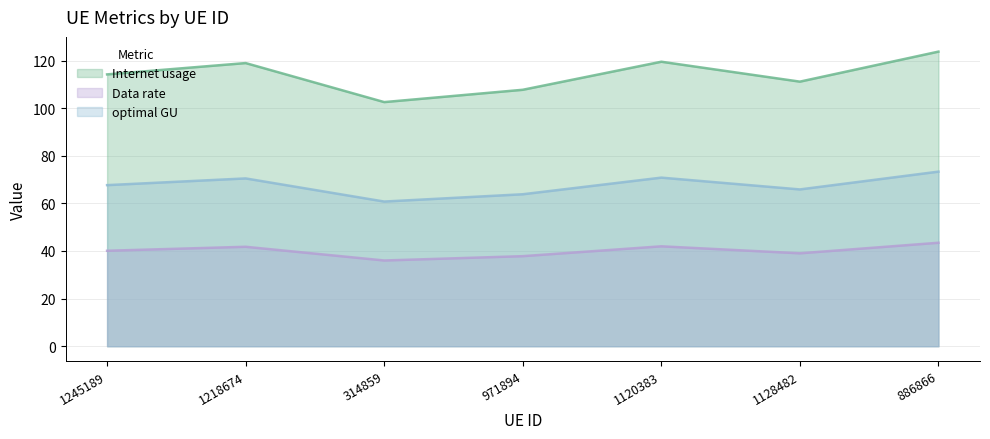

What is the average value of the optimal GU series?

67.5